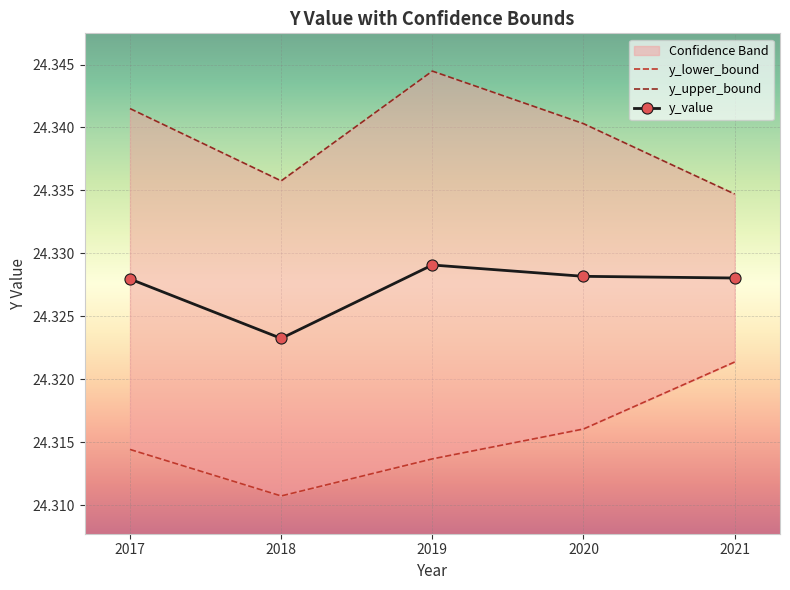

At which category is the sum across all series the highest?

2019